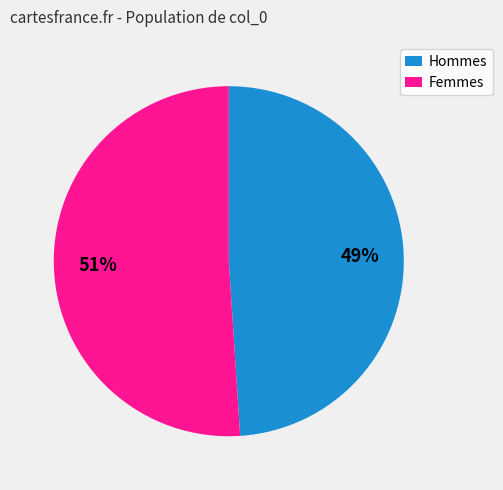

Is the sum of Hommes and Femmes greater than half?

Yes